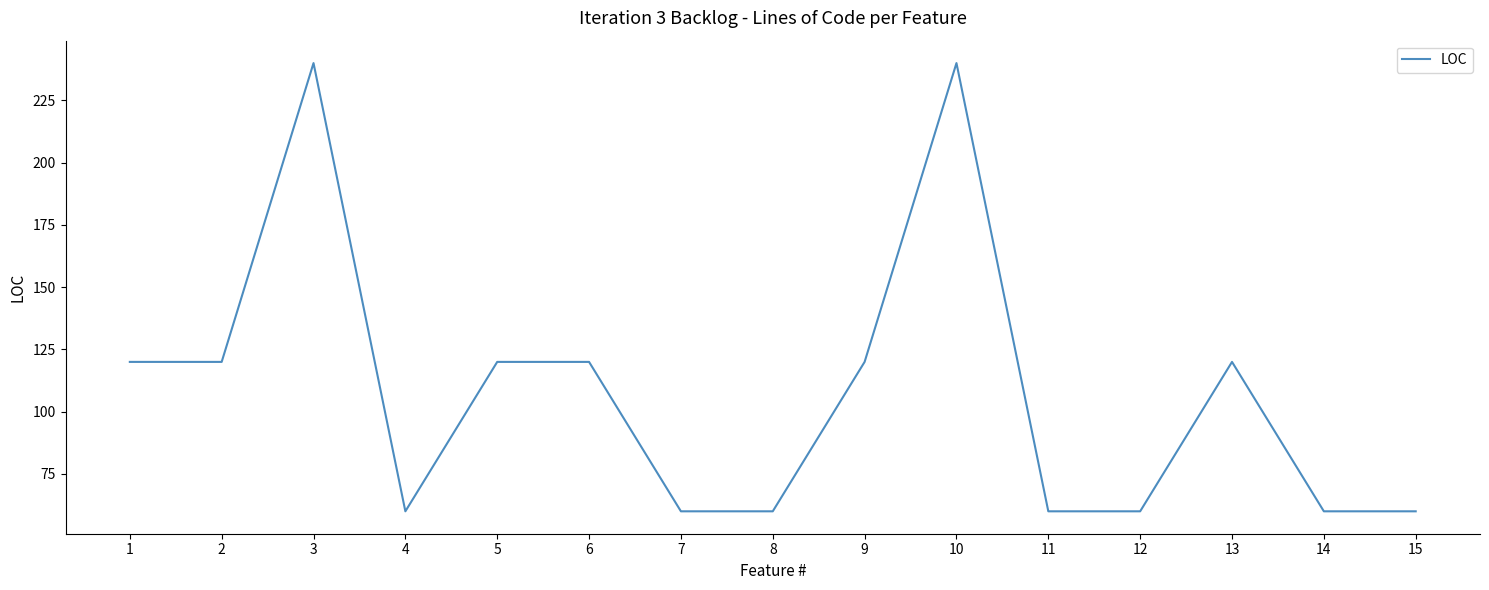

Reading left to right, extract all data points from this chart.

120	120	240	60	120	120	60	60	120	240	60	60	120	60	60